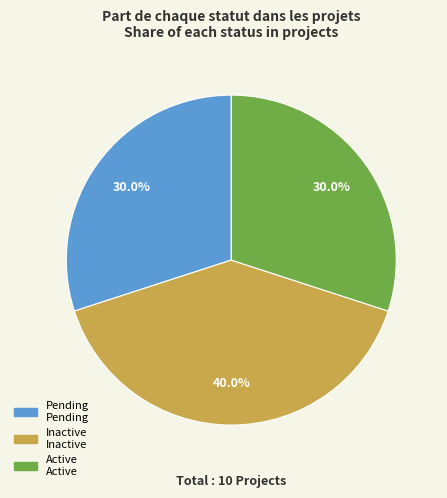

What is the total percentage of Active and Pending?

60.0%